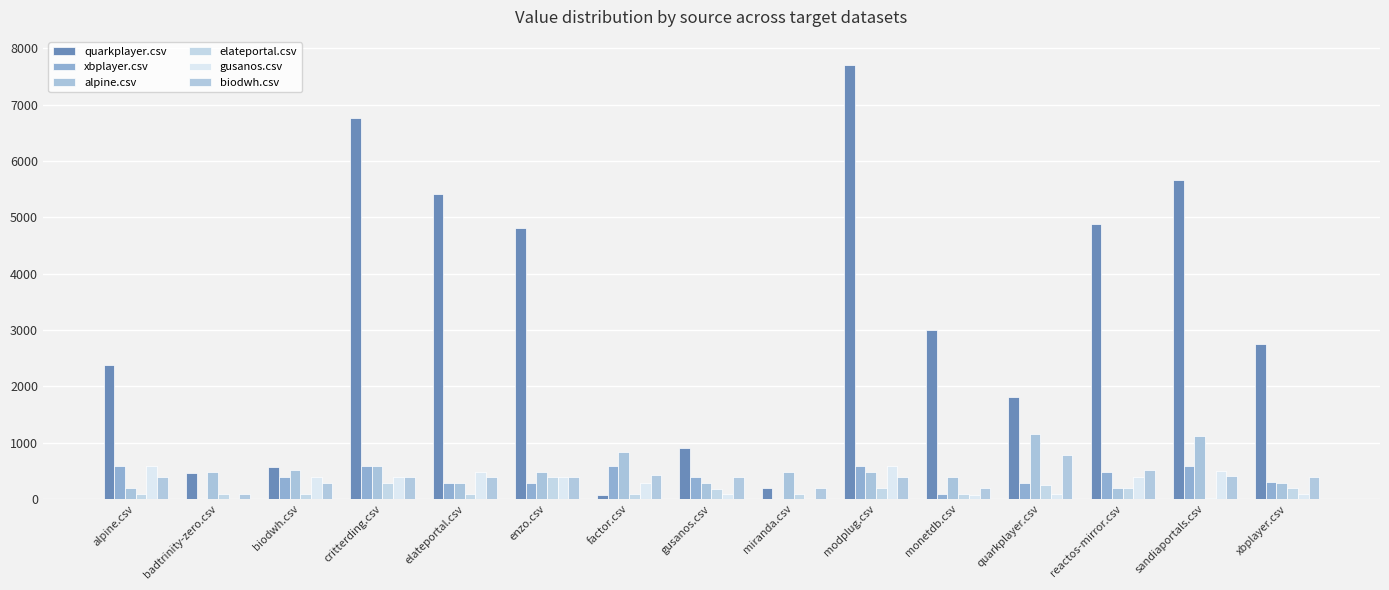

What is the difference between the highest and lowest values at reactos-mirror.csv?

4697.0